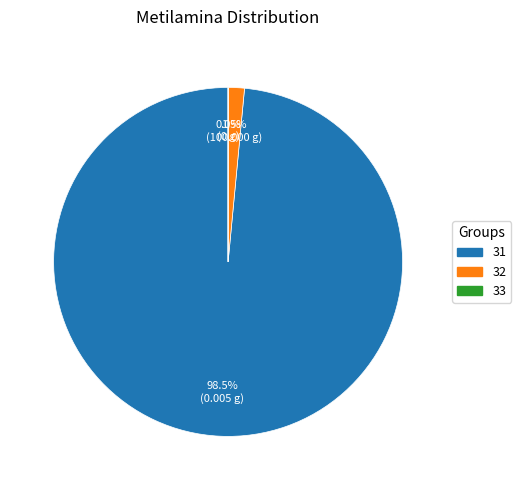

Approximately how many times larger is the value at 31 compared to 32?

65.7